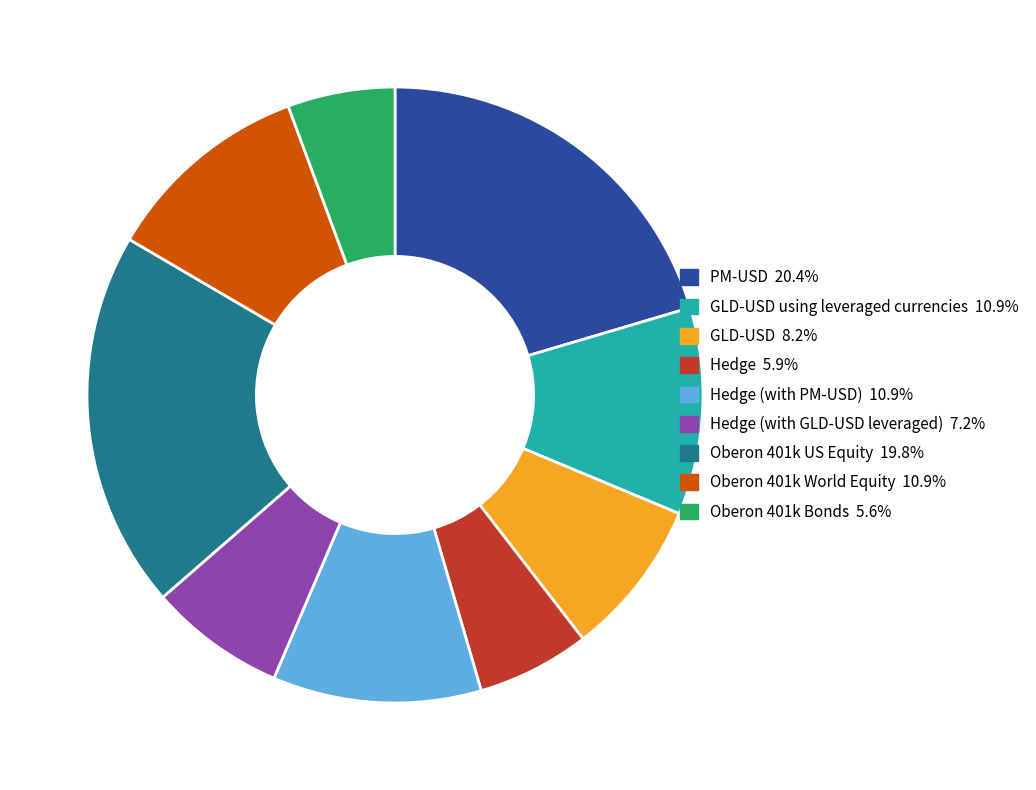

Does any single category account for the majority?

No